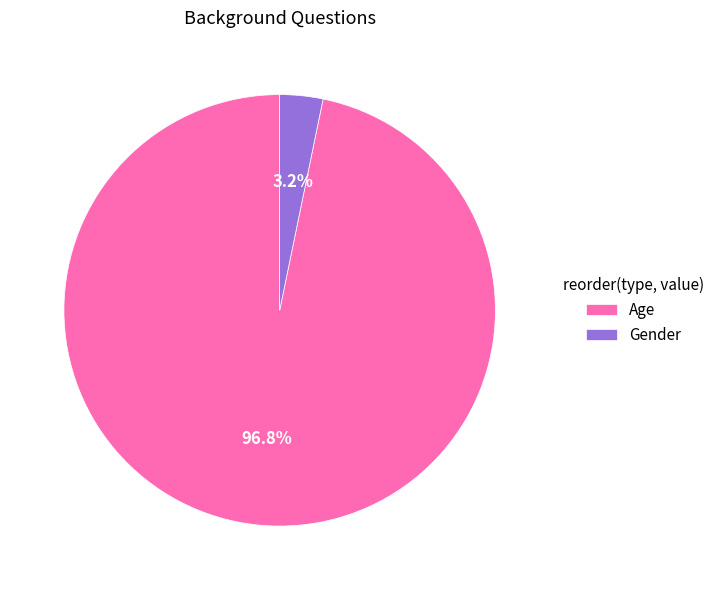

Which category accounts for the majority?

Age